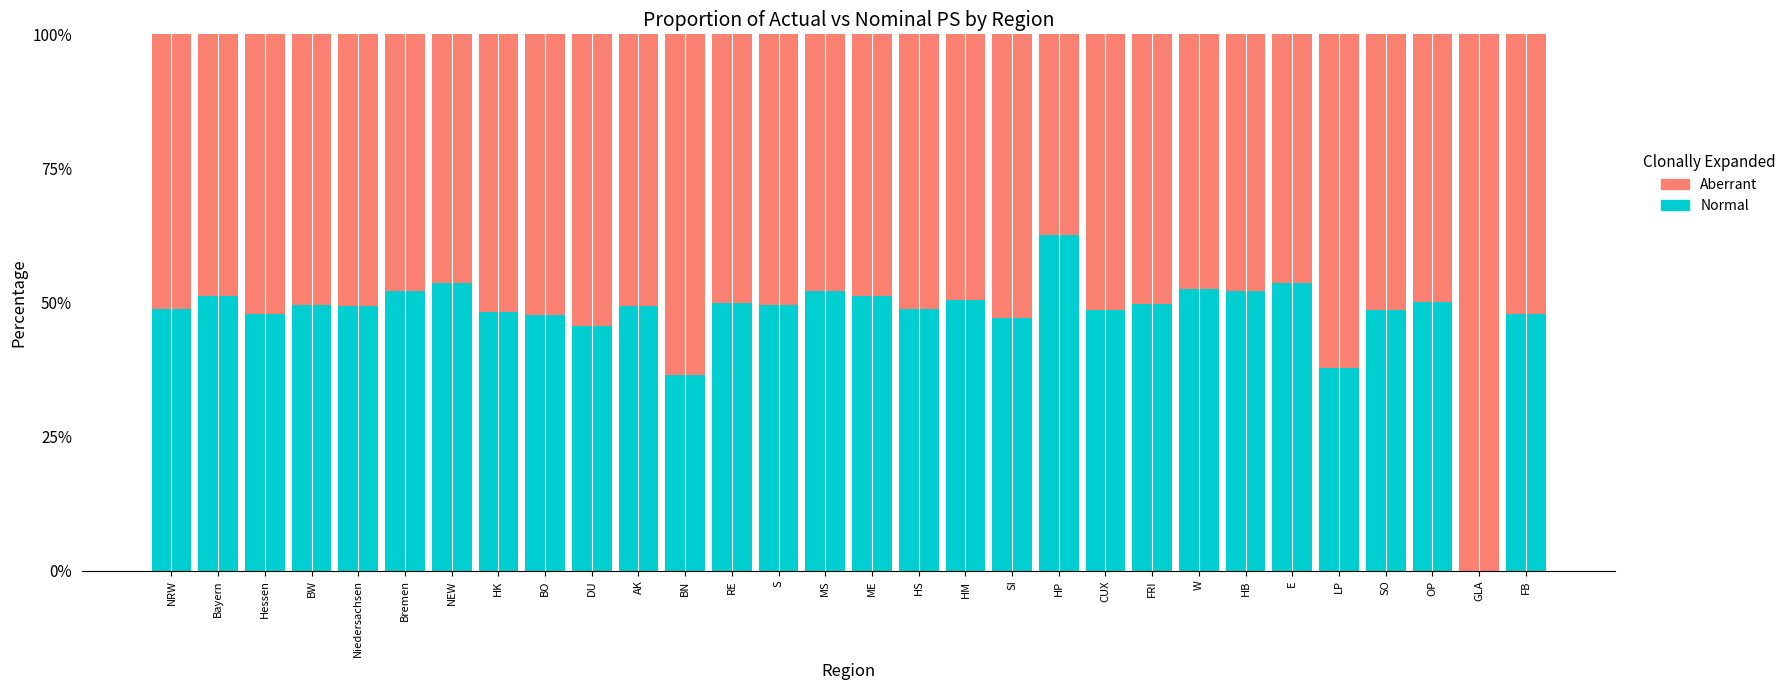

What are all the series names shown in the legend?

Aberrant, Normal